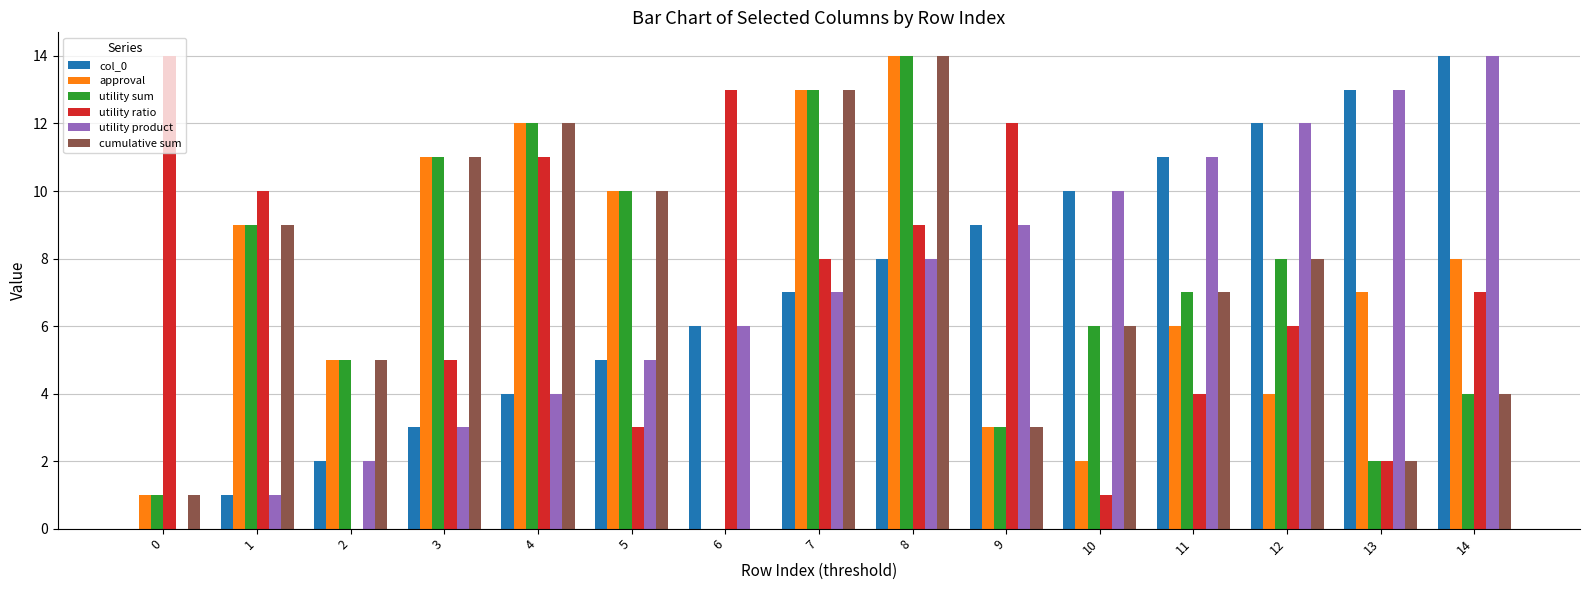

How many positive values does the approval series have?

14